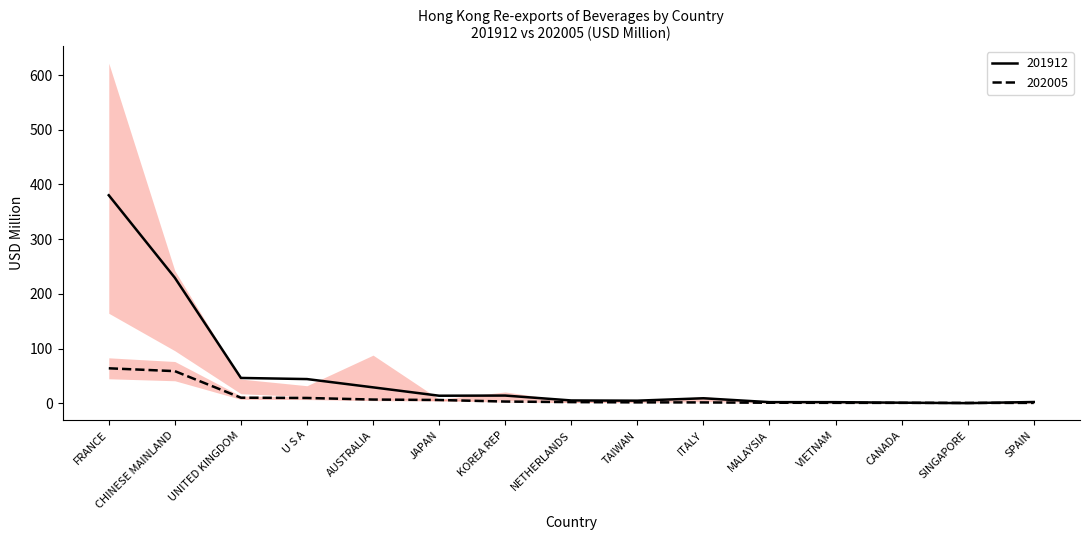

Which label corresponds to the largest value in the chart?

FRANCE